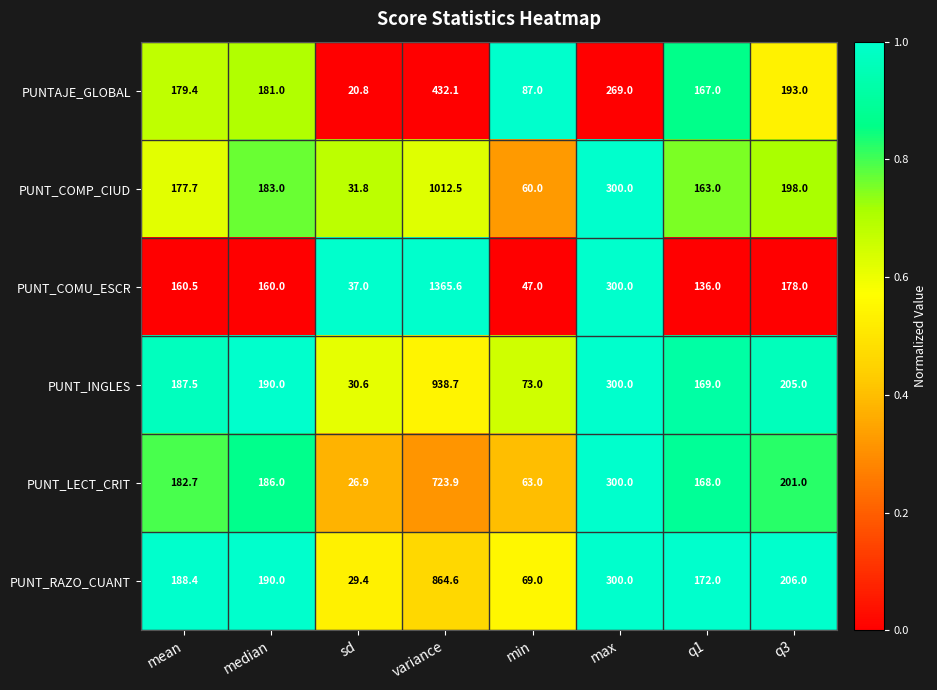

Which series changed the most between median and max?

PUNT_COMU_ESCR